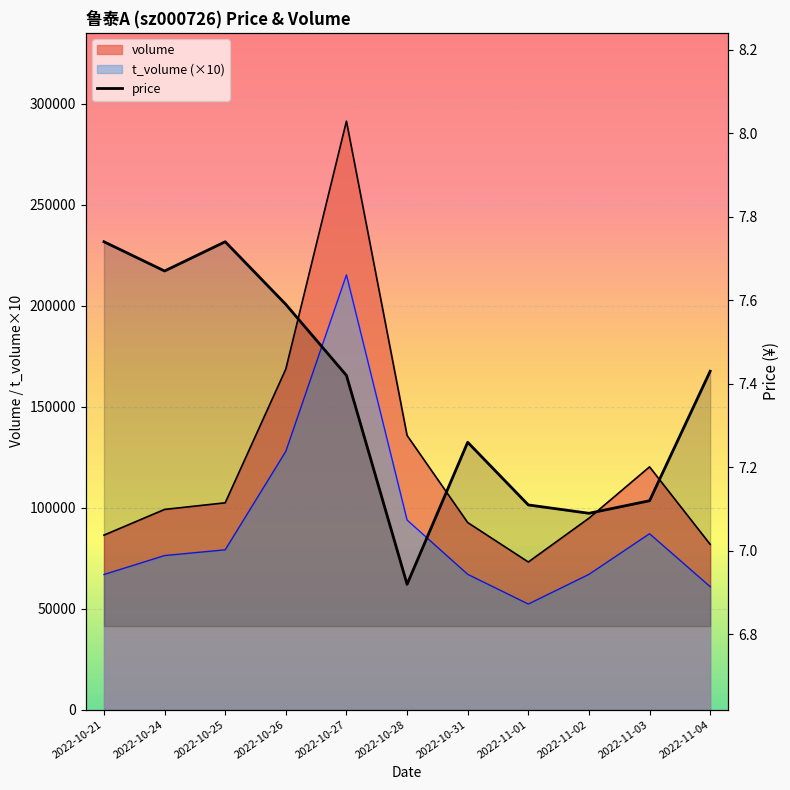

How many categories are shown in the chart?

11